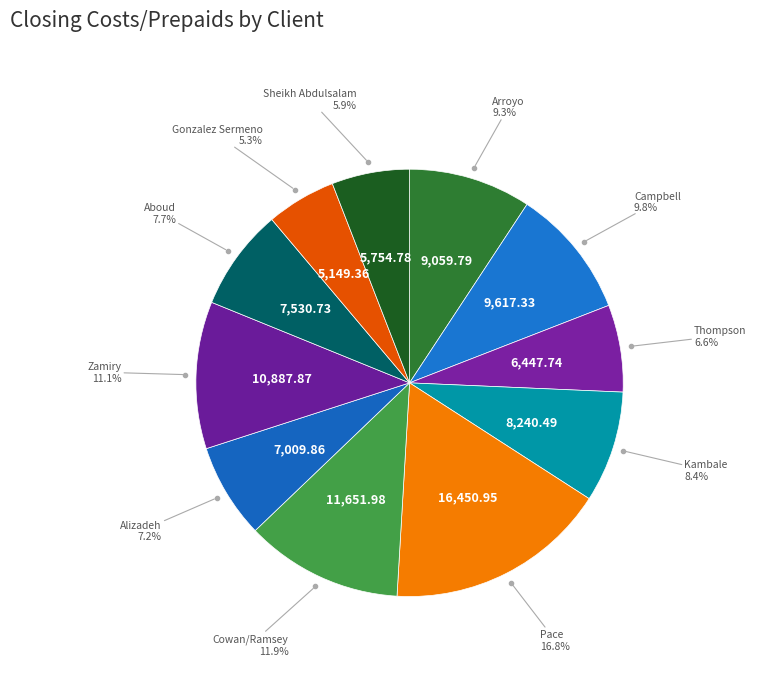

How many segments does this pie chart have?

11